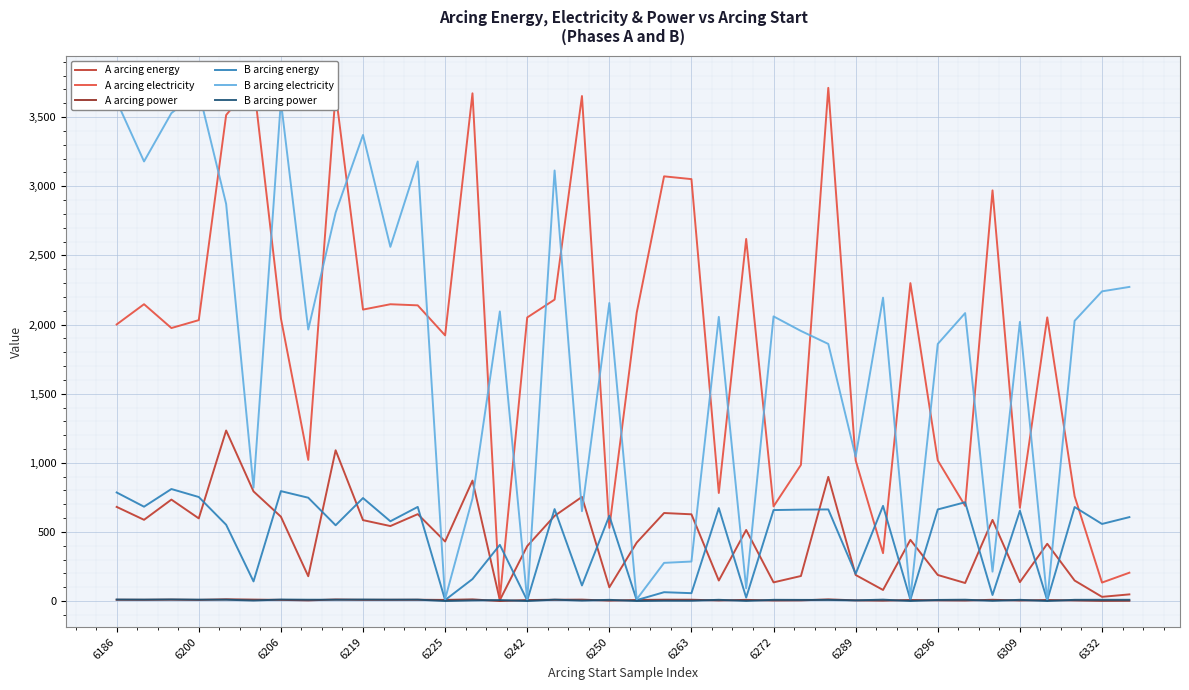

What is the value of the B arcing energy point at the 22nd from the left?

57.5